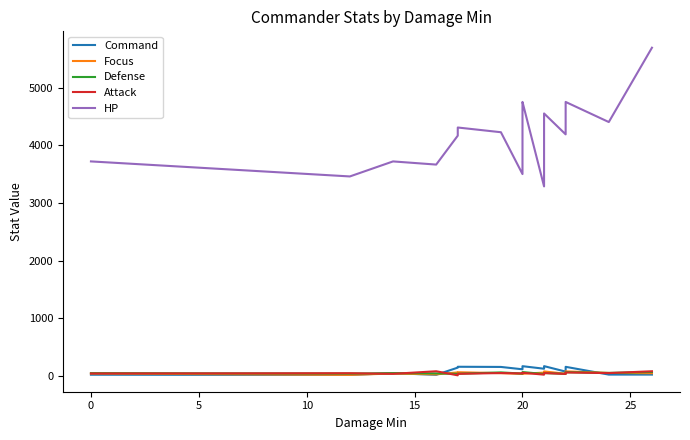

Rank the series by their maximum value, from highest to lowest.

HP, Command, Attack, Focus, Defense